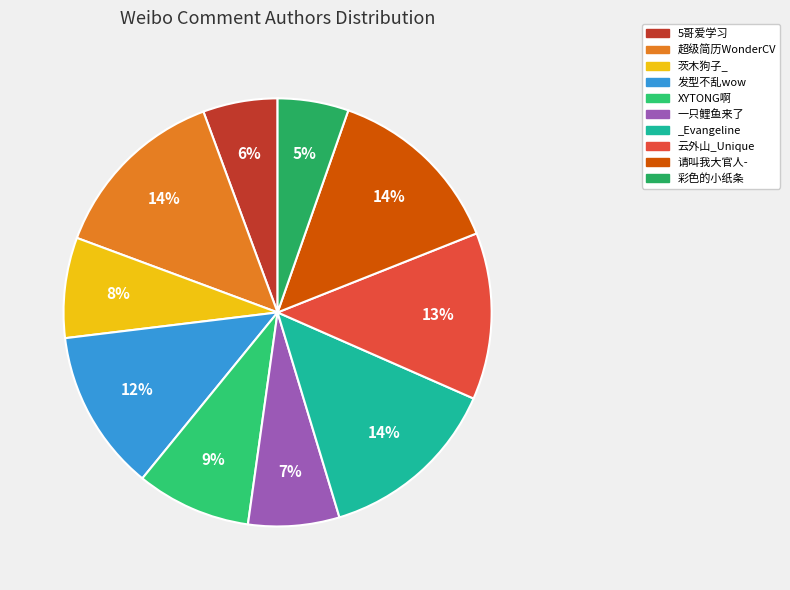

How many slices are in this pie chart?

10